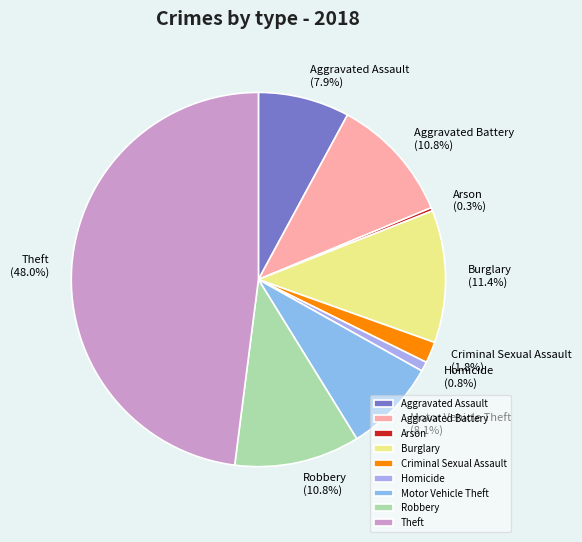

How many segments does this pie chart have?

9